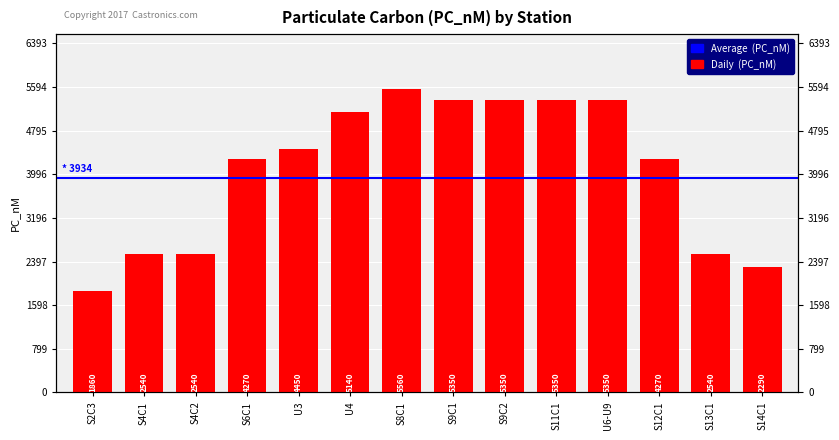

Between S2C3 and S11C1, which is larger?

S11C1